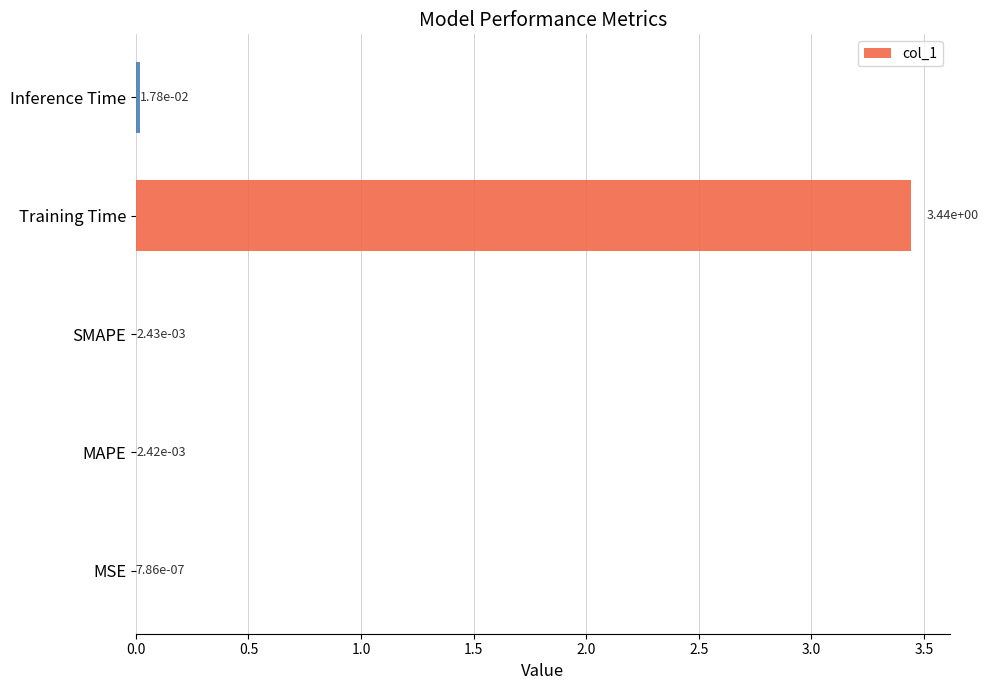

Are the bars horizontal?

Yes